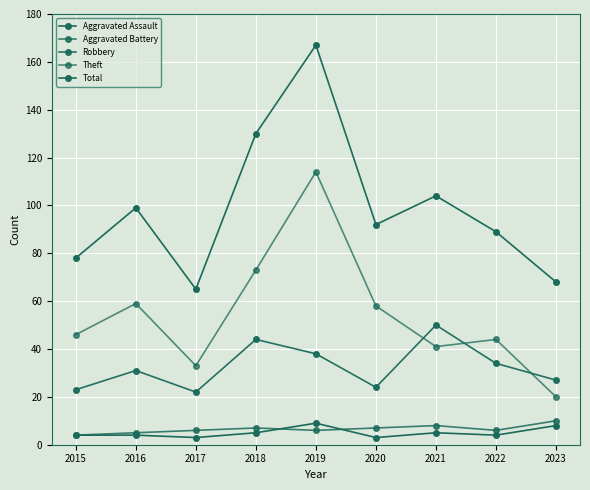

In Robbery, how many points are higher than both neighbors (excluding endpoints)?

3